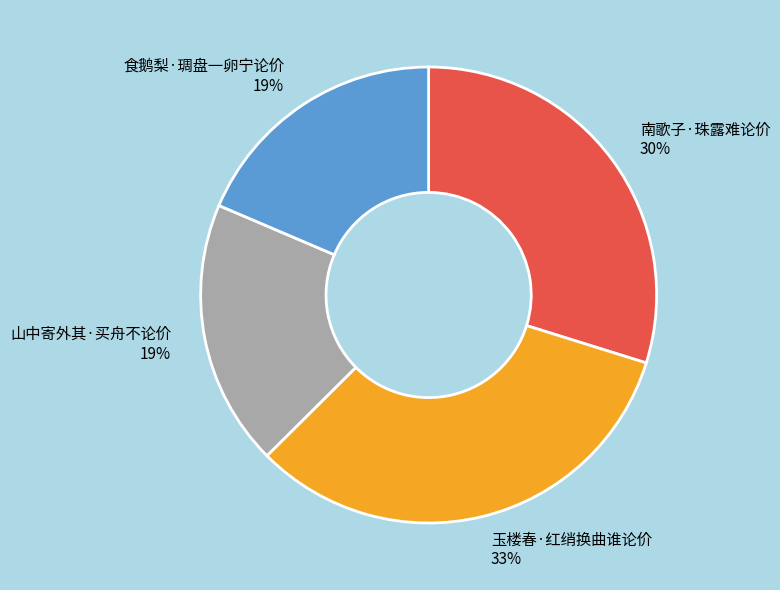

How many slices are in this pie chart?

4